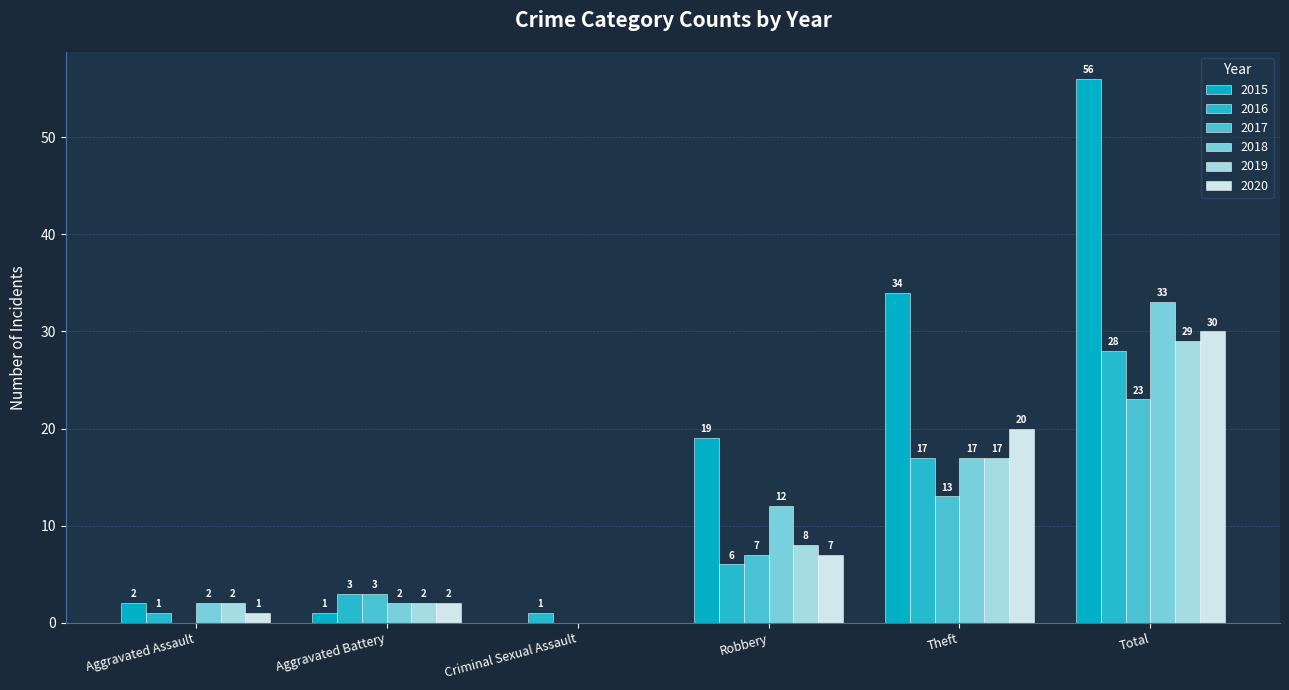

Rank the series by their maximum value, from lowest to highest.

2017, 2016, 2019, 2020, 2018, 2015